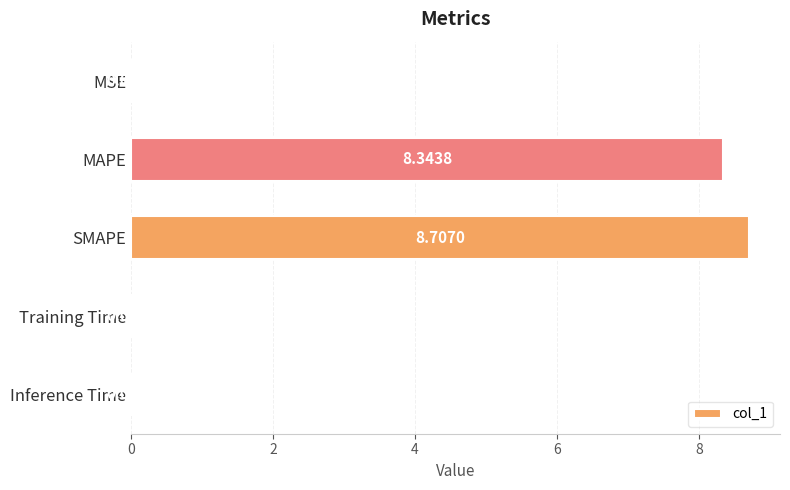

What is the sum of the values at SMAPE and Inference Time?

8.7